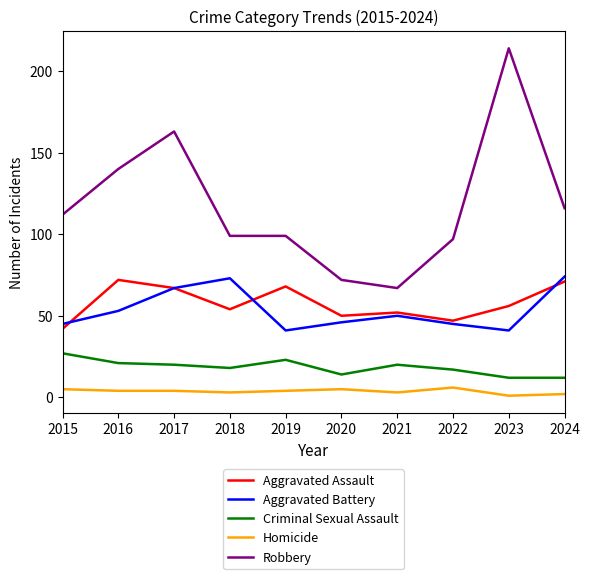

What is the sum of the Aggravated Assault values at 2018 and 2015?

96